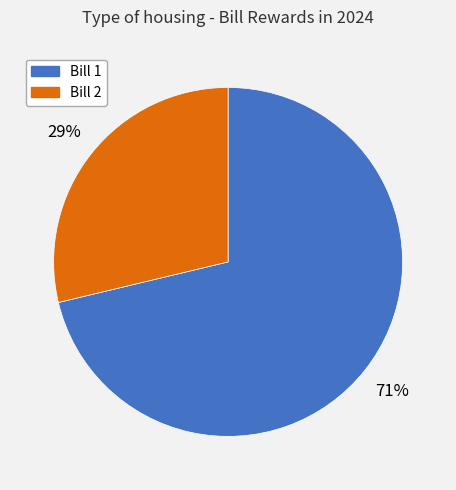

What is the largest slice in the pie chart?

Bill 1